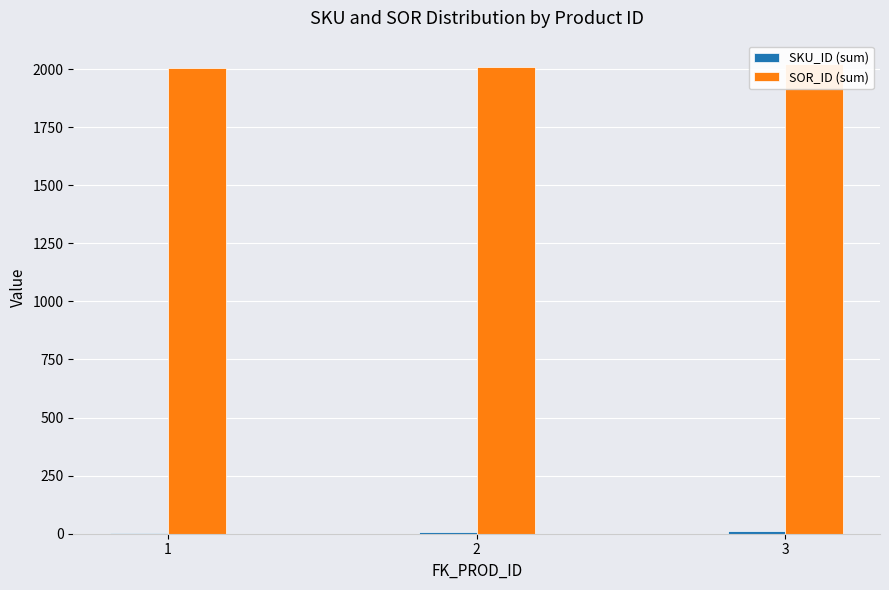

At which category is the sum across all series the highest?

3